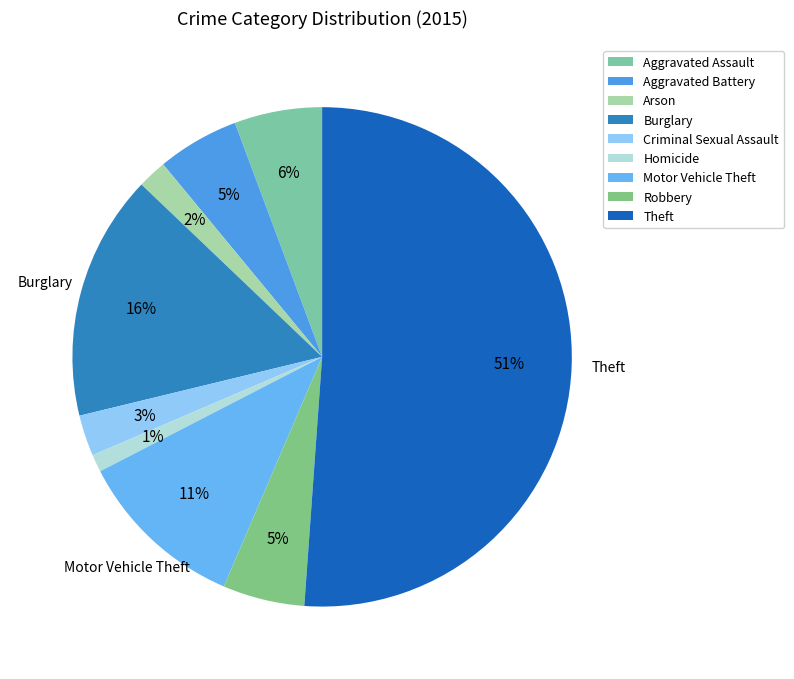

How much of the chart is everything except Arson?

98.1%